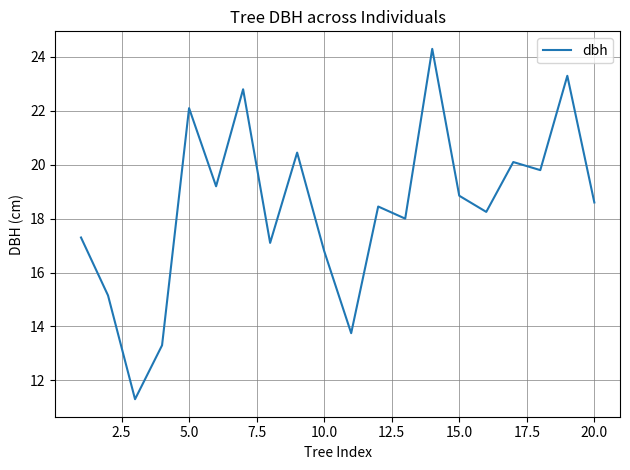

What is the minimum value shown in the chart?

11.3